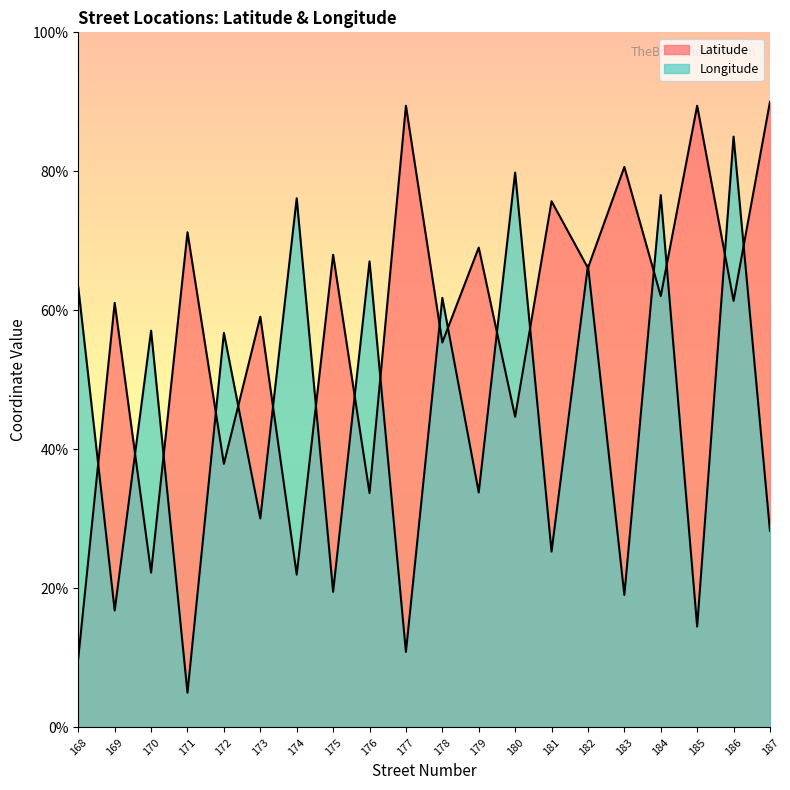

True or false: Latitude has a value of 125.2 at 183.

False